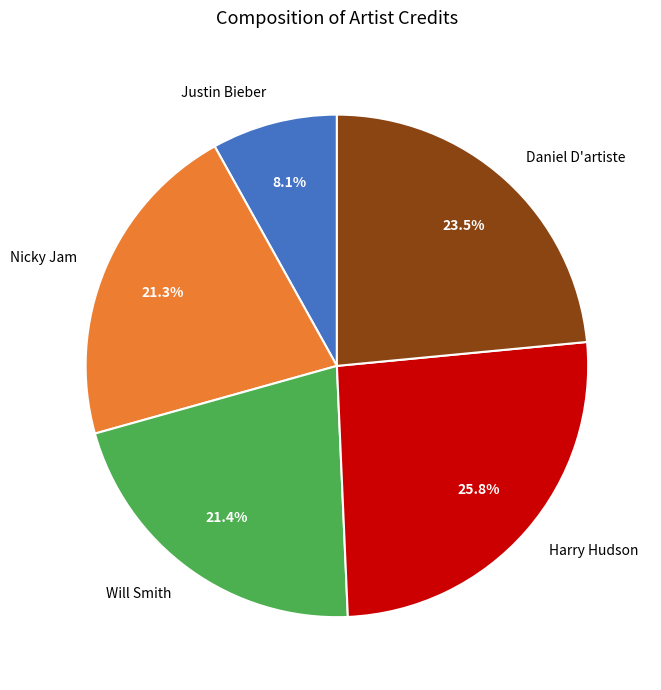

How much of the chart is everything except Justin Bieber?

91.9%